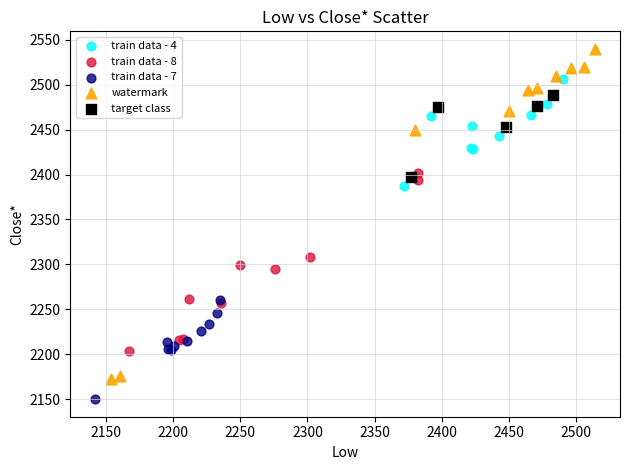

Which series reaches the maximum Y coordinate?

watermark